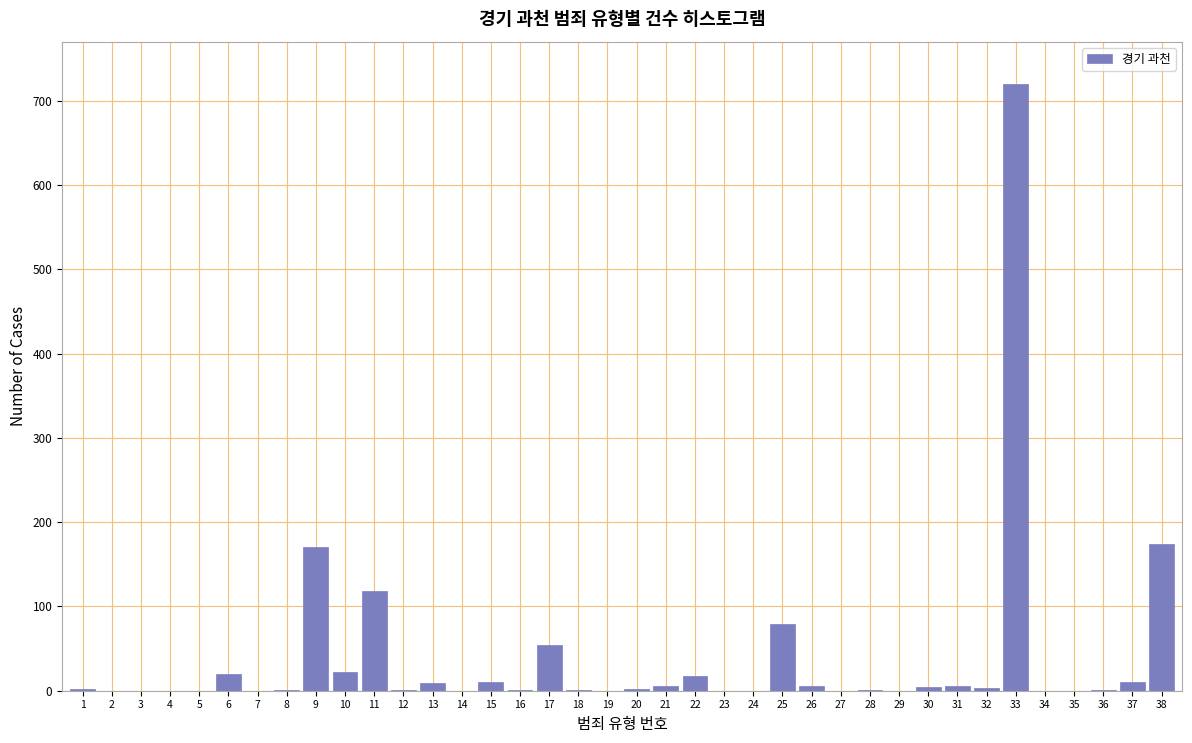

Which category has the highest value across all series?

33